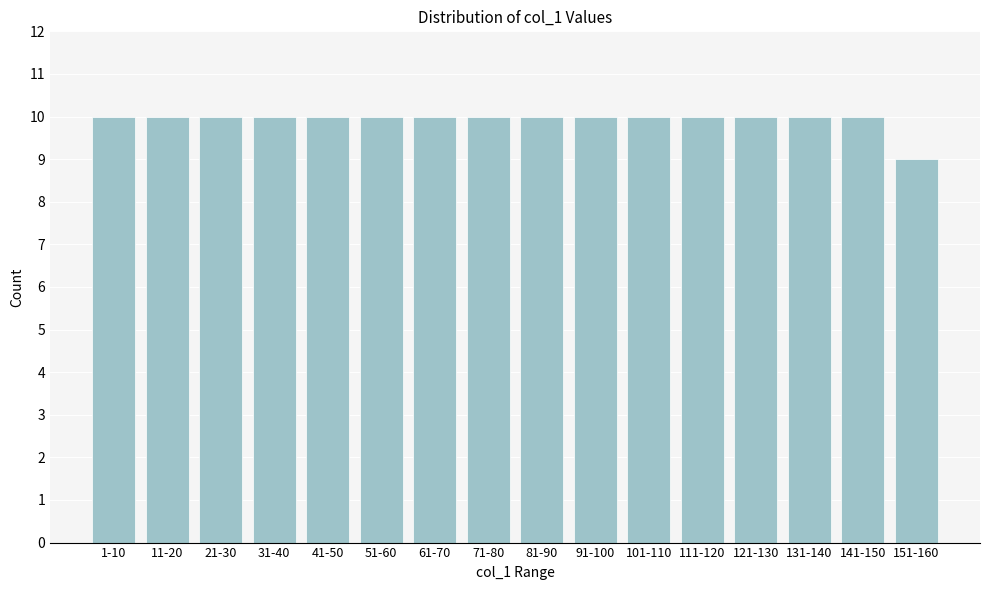

Reading right to left, extract all data points from this chart.

151-160=9	141-150=10	131-140=10	121-130=10	111-120=10	101-110=10	91-100=10	81-90=10	71-80=10	61-70=10	51-60=10	41-50=10	31-40=10	21-30=10	11-20=10	1-10=10